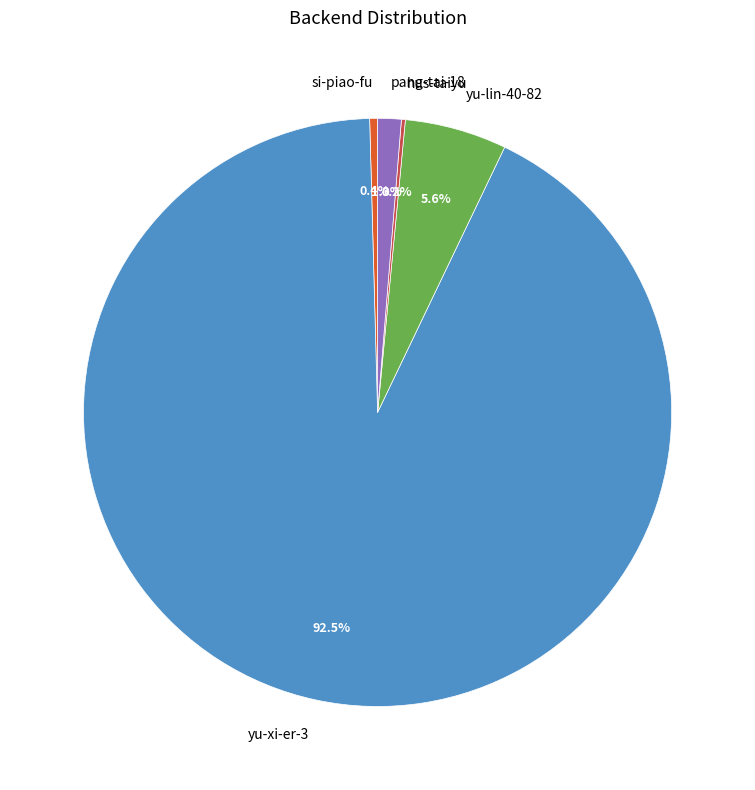

The yu-xi-er-3 slice represents 81% of the pie. True or false?

False